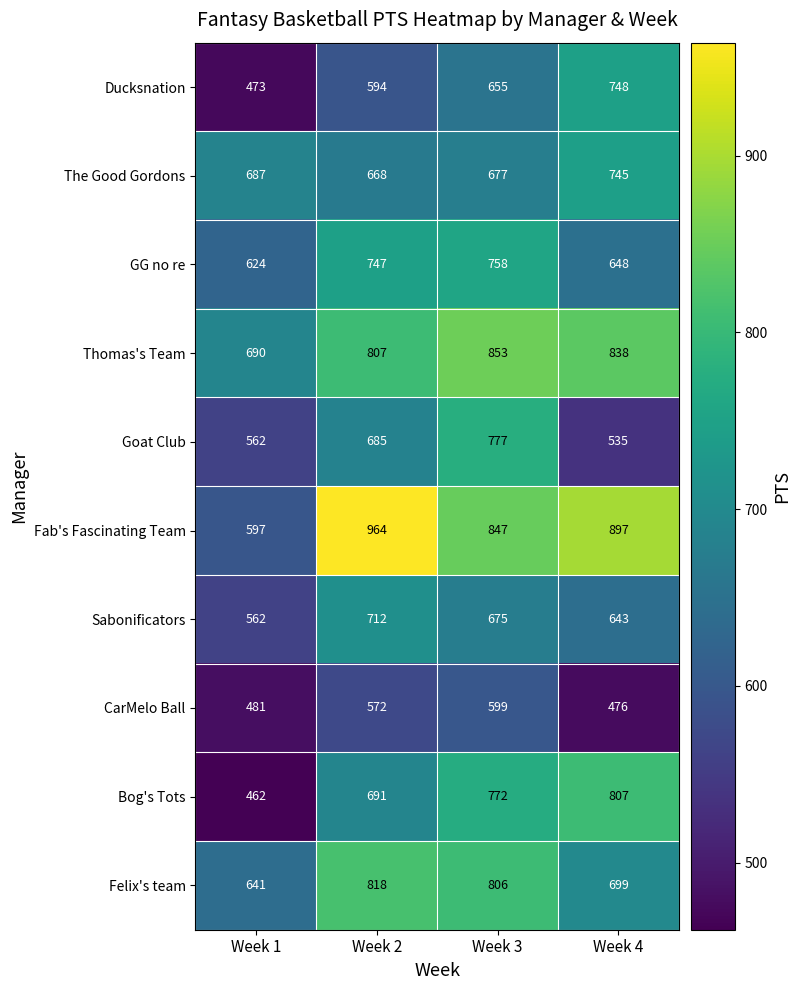

At which label is CarMelo Ball closest to 537?

Week 2